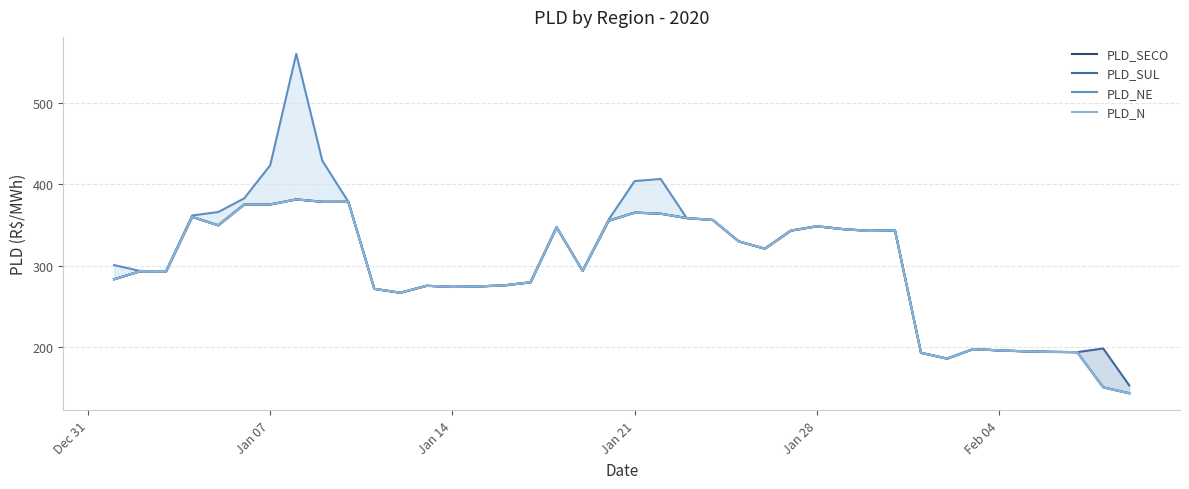

List the series in order of their peak value, highest first.

PLD_NE, PLD_SUL, PLD_SECO, PLD_N